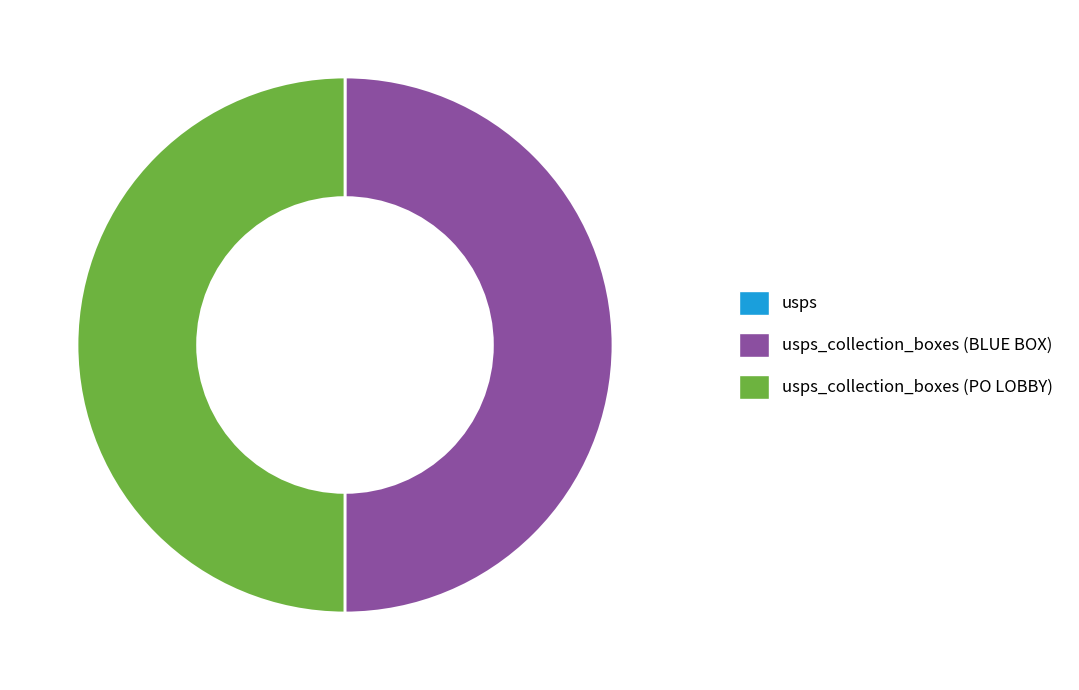

Is usps_collection_boxes (PO LOBBY) the majority of the pie?

No